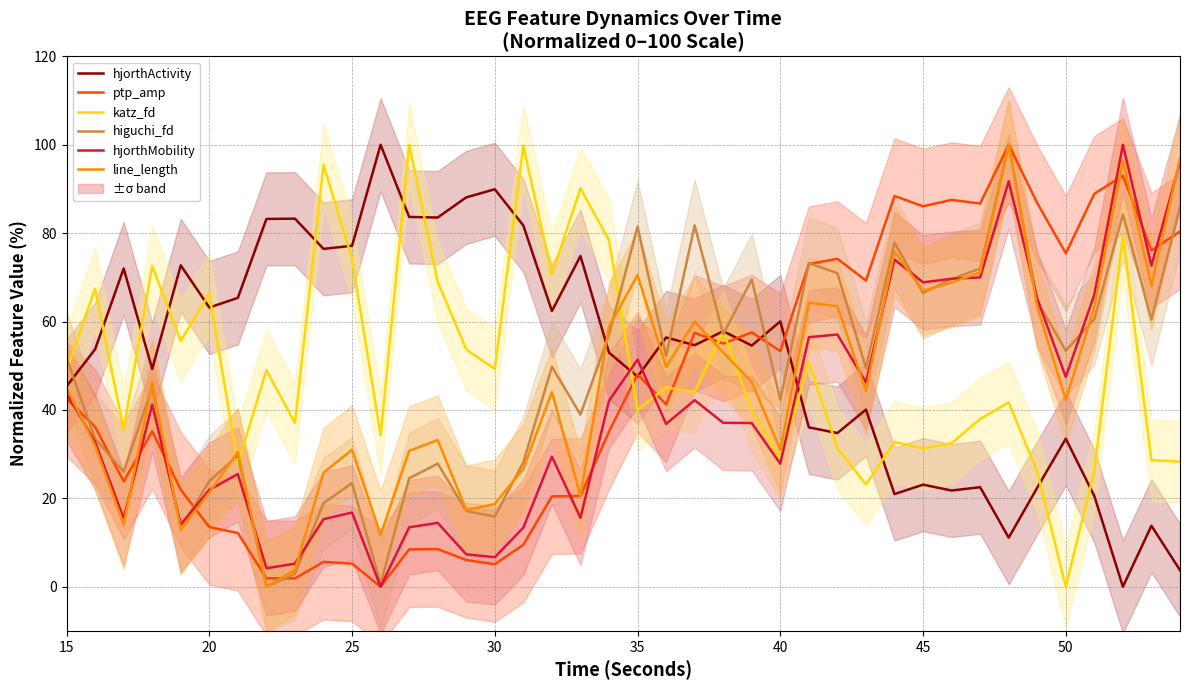

Reading left to right, list all the values displayed in this chart.

hjorthActivity: 45.3	53.7	72.0	49.3	72.7	63.2	65.4	83.2	83.3	76.4	77.1	100.0	83.7	83.5	88.1	89.9	81.7	62.4	74.8	53.0	47.5	56.4	54.6	57.8	54.6	60.0	36.0	34.8	40.1	21.0	23.1	21.8	22.5	11.1	22.4	33.5	20.5	0.0	13.8	3.7
ptp_amp: 42.6	36.2	23.8	35.2	22.0	13.5	12.1	1.9	1.9	5.6	5.2	0.0	8.4	8.5	6.0	5.1	9.5	20.4	20.5	35.1	48.0	41.2	57.5	55.0	57.5	53.3	73.0	74.2	69.3	88.4	86.1	87.5	86.7	100.0	86.8	75.4	88.9	93.0	76.1	80.4
katz_fd: 48.8	67.4	35.6	72.6	55.6	66.3	27.8	49.0	37.1	95.5	74.2	34.3	100.0	69.0	53.7	49.3	99.7	70.7	90.1	78.4	40.0	45.1	44.1	57.8	39.9	28.9	50.7	31.4	23.1	32.7	31.3	32.5	37.9	41.7	26.0	0.0	26.2	79.4	28.6	28.3
higuchi_fd: 51.7	33.5	26.0	45.0	13.3	23.9	29.7	0.0	2.9	18.9	23.4	0.7	24.5	27.9	17.1	15.9	28.2	49.8	38.9	57.0	81.5	52.2	81.8	57.2	69.5	42.3	73.2	70.9	49.5	77.9	66.4	69.6	72.0	100.0	64.6	53.4	60.5	84.2	60.4	86.0
hjorthMobility: 43.8	32.7	15.4	41.2	14.1	21.9	25.5	4.2	5.2	15.3	16.8	0.0	13.4	14.4	7.3	6.7	13.4	29.4	15.6	42.1	51.4	36.8	42.2	37.1	37.0	27.8	56.5	57.1	46.2	74.0	68.9	69.7	70.0	91.7	65.1	47.5	66.1	100.0	72.6	96.1
line_length: 45.0	31.9	14.0	46.2	12.9	21.3	30.5	0.0	3.8	25.8	31.0	11.7	30.7	33.2	17.3	18.7	26.7	44.1	20.6	58.8	70.5	49.7	60.0	53.0	46.3	30.9	64.2	63.5	44.3	75.8	67.0	68.8	71.1	100.0	63.3	42.2	63.4	96.4	68.1	96.9